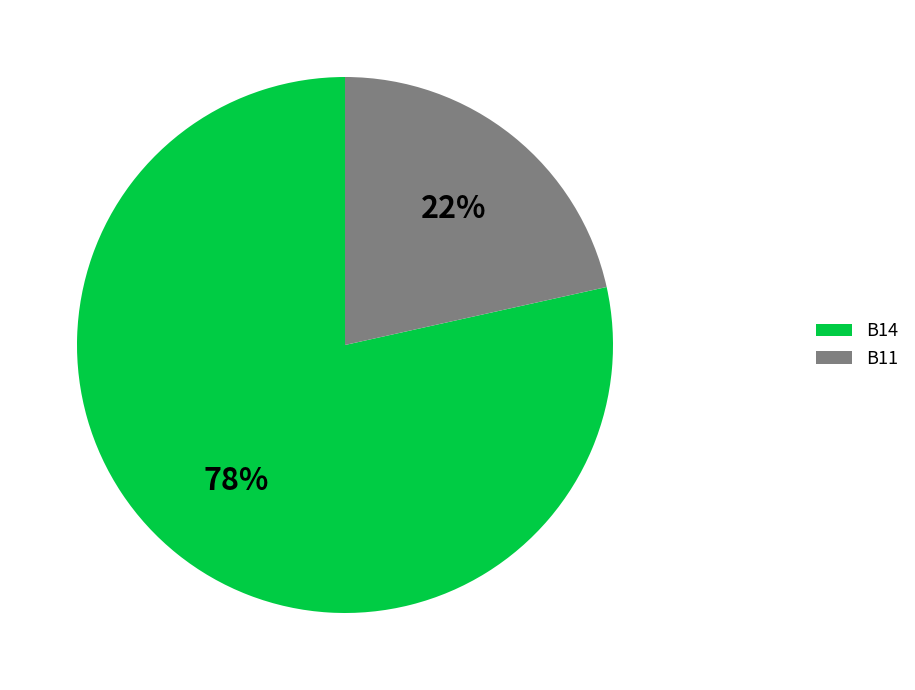

What is the majority slice?

B14